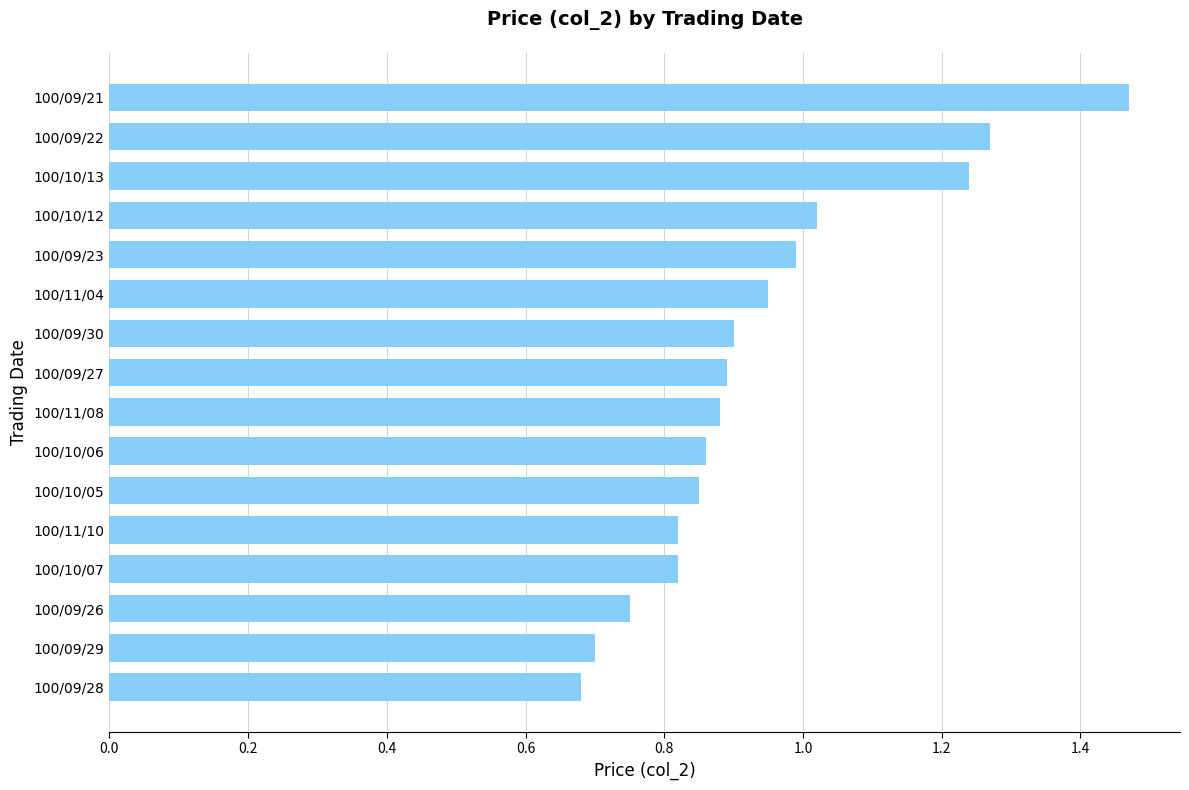

True or false: the data shows 0.7 at 100/09/29.

True